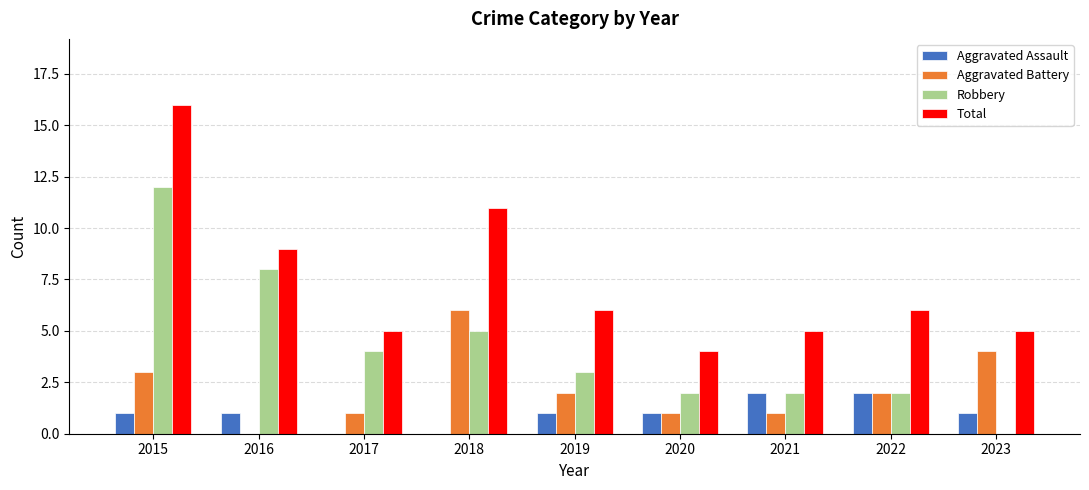

What is the greatest value displayed?

16